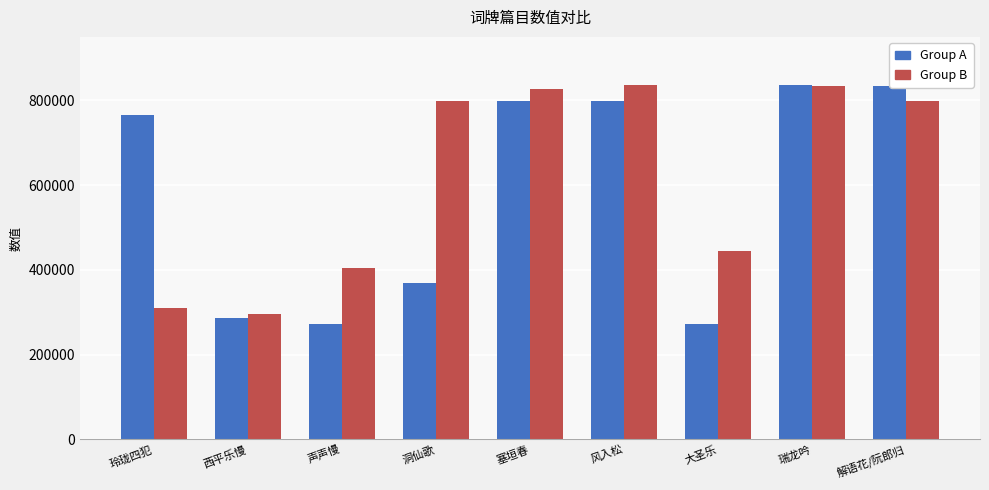

True or false: Group B has a value of 798238 at 洞仙歌.

True